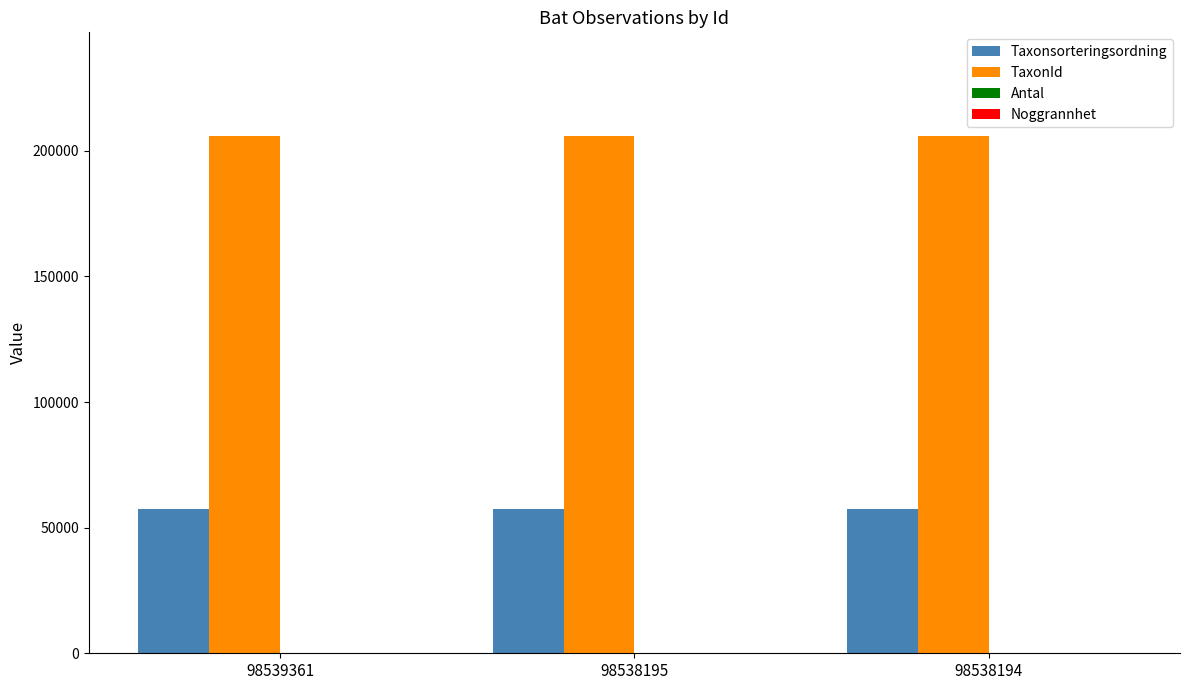

What is the greatest value displayed?

205998